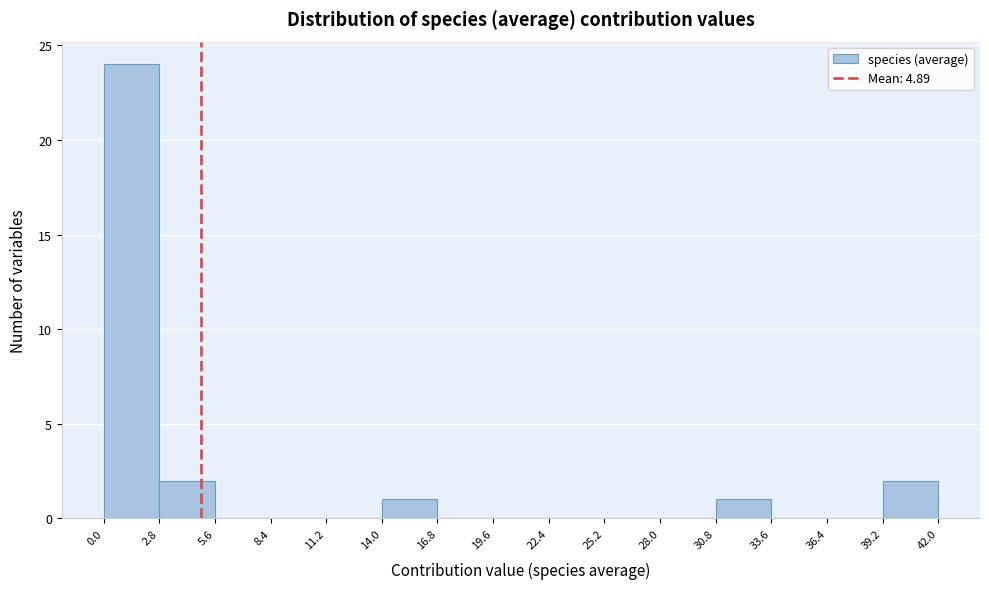

How tall is the bar that spans 2.8 to 5.6 on the x-axis? The values are not printed on the chart, so give them approximately, as read against the axis.

2